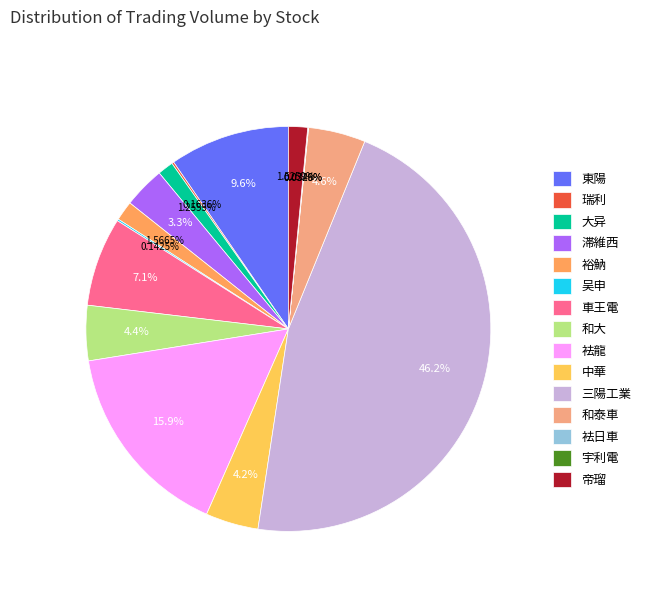

To the nearest percent, what is the difference between the largest and smallest slice percentages?

46%